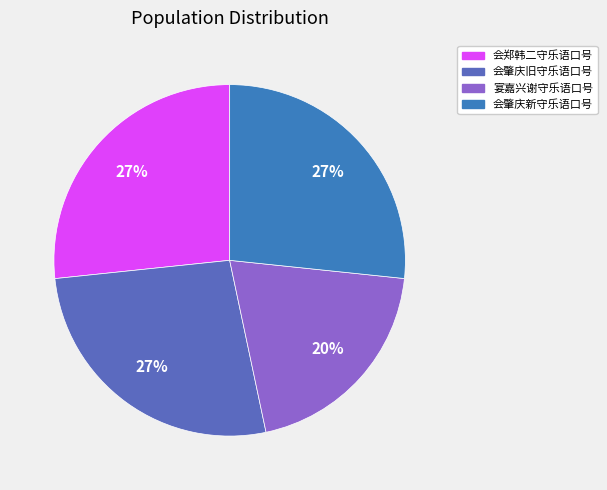

Count the number of slices in the pie.

4